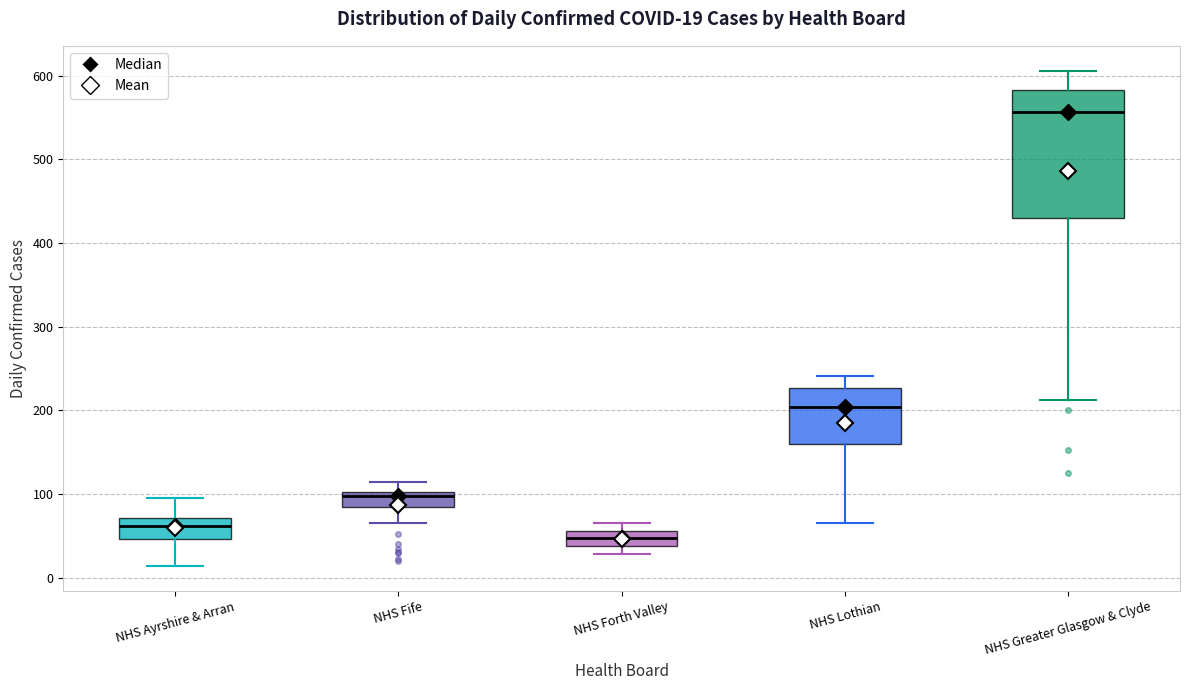

Which box's median line is the lowest?

NHS Forth Valley